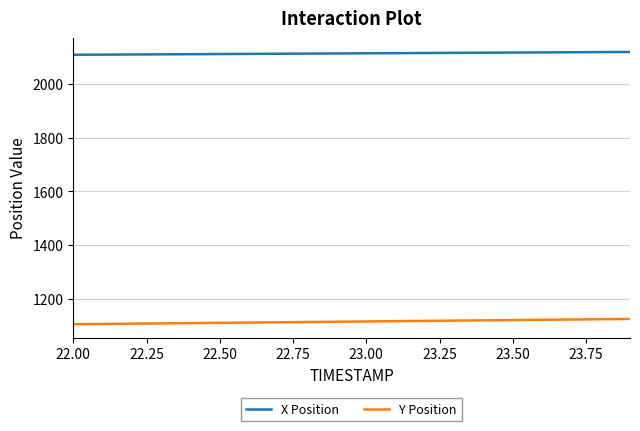

List the series in order of their peak value, highest first.

X Position, Y Position